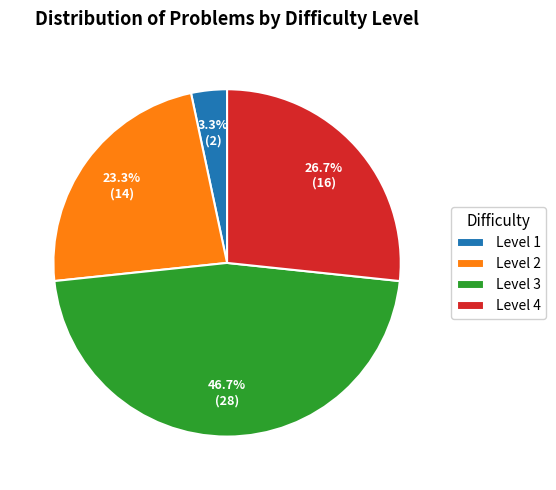

Approximately how many times larger is the value at Level 2 compared to Level 4?

0.9